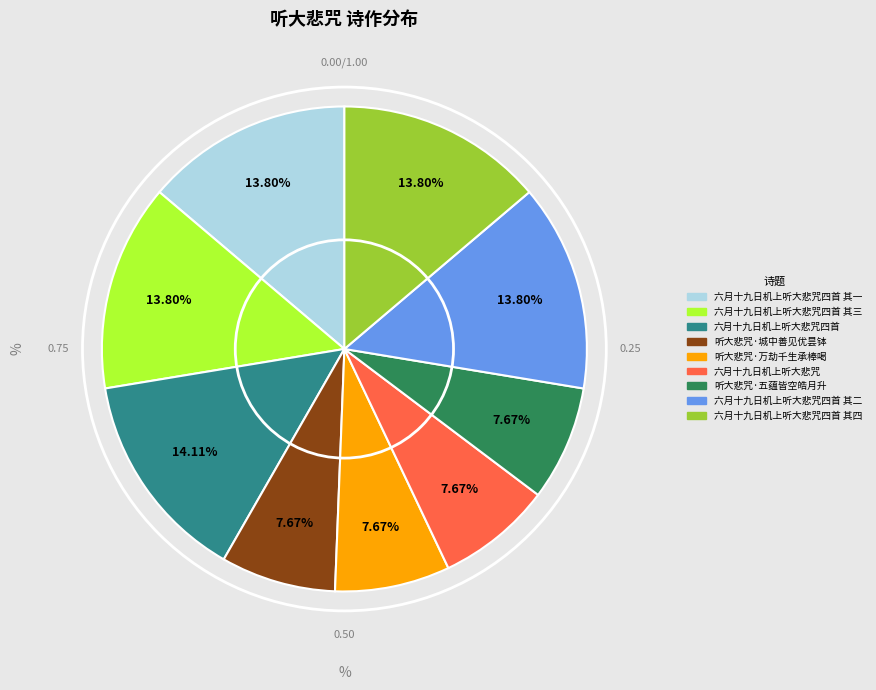

Does any single category account for the majority?

No